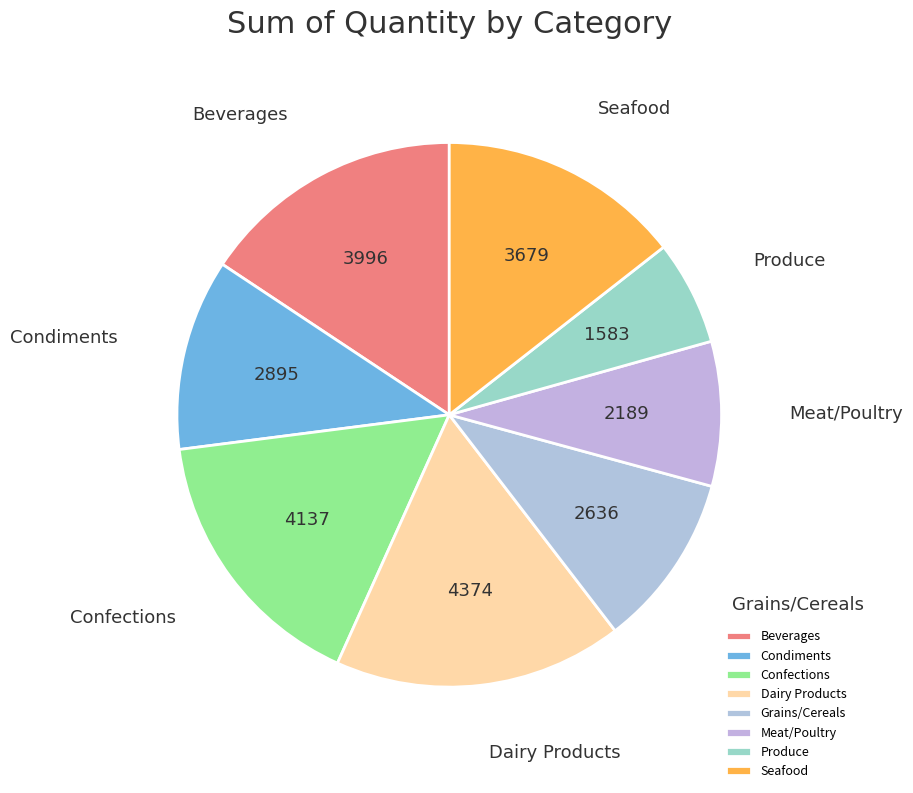

Is it true that Condiments is 11% of the pie?

True